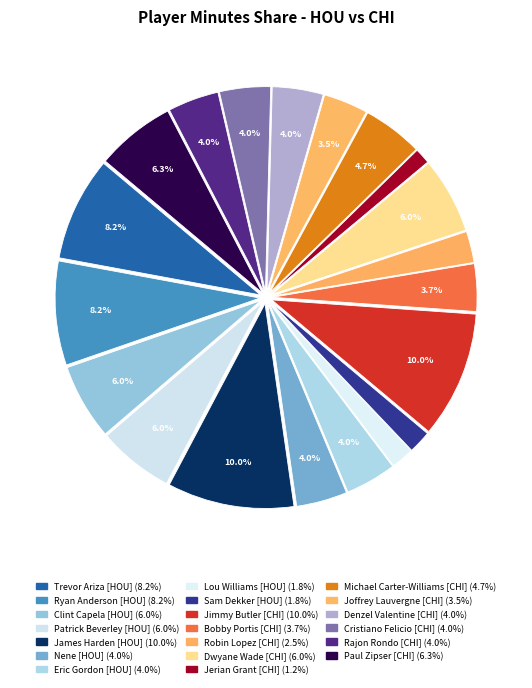

To the nearest percent, what portion does Robin Lopez represent?

2%